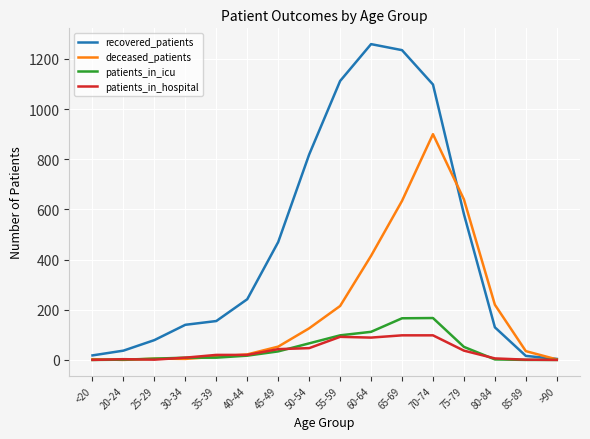

Is the value of recovered_patients at 40-44 greater than the value of patients_in_icu at 55-59?

Yes